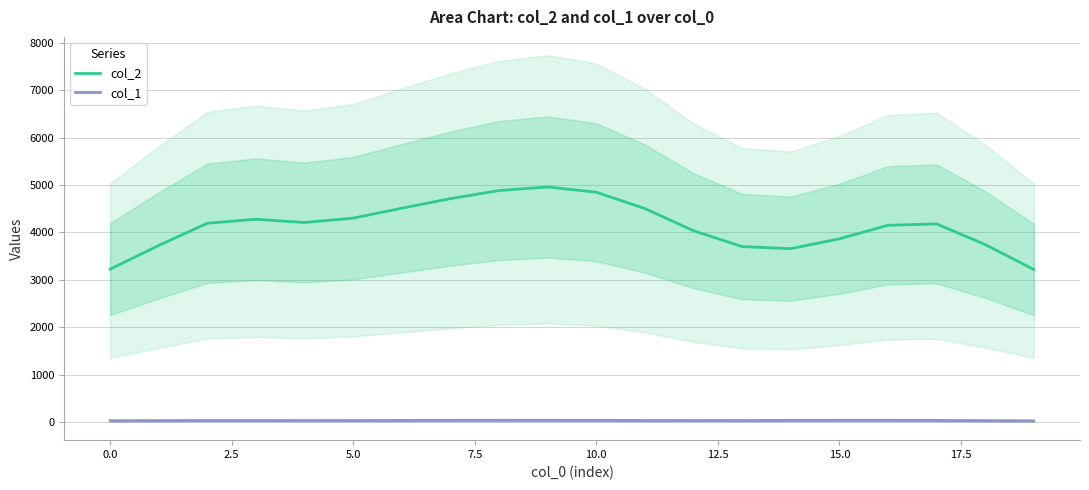

What is the minimum value for col_1?

27.5